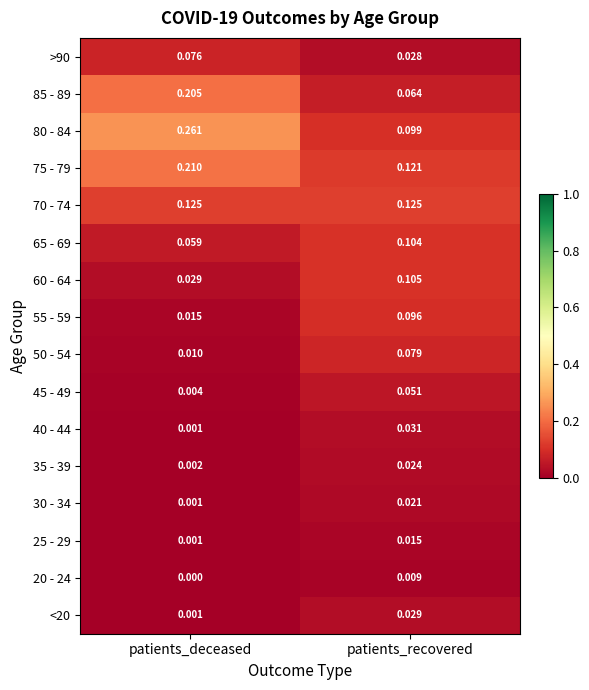

At which category is the sum across all series the highest?

patients_recovered